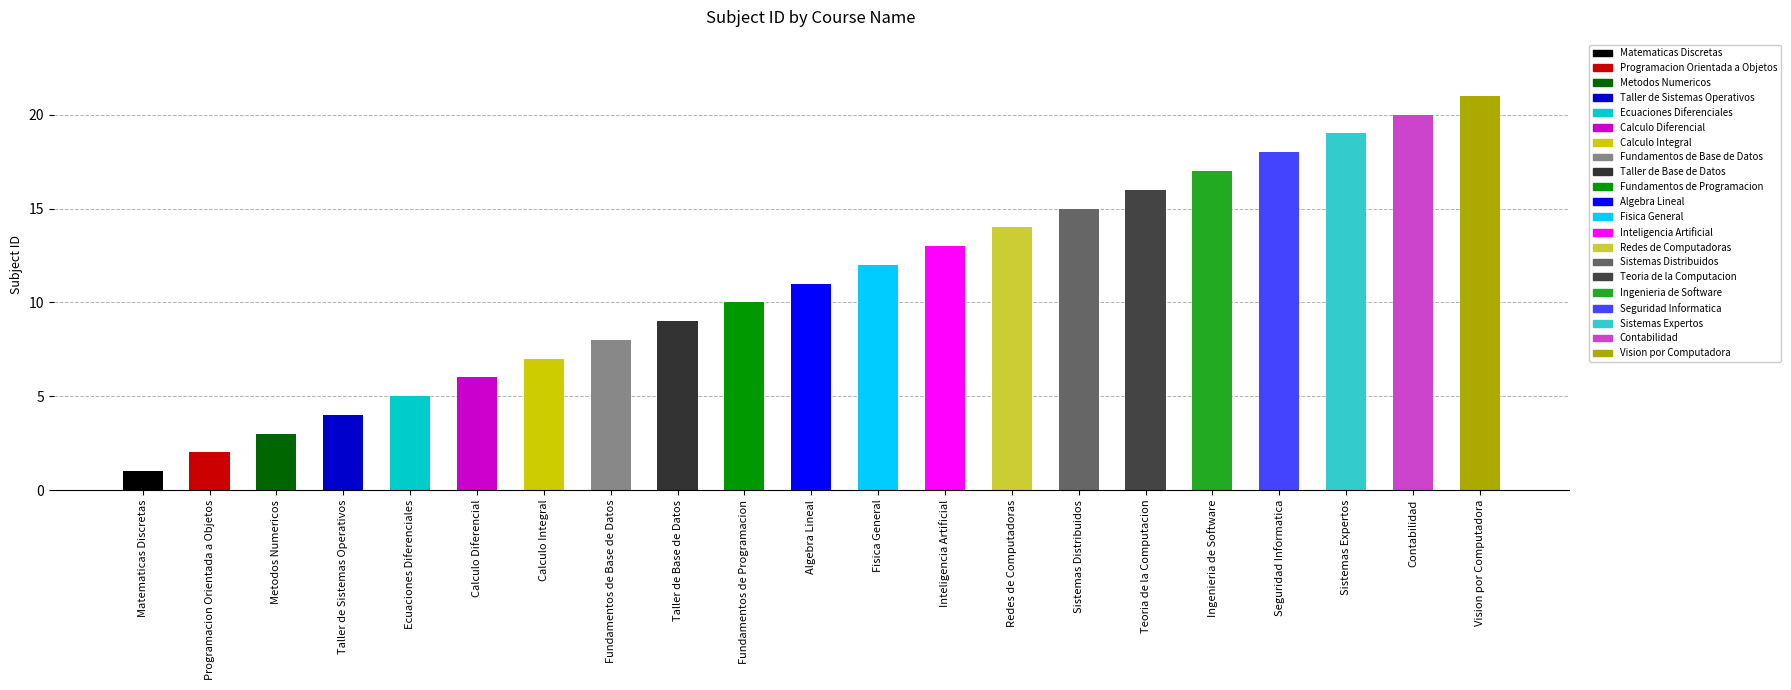

At which category does the chart reach its minimum across all series?

Matematicas Discretas